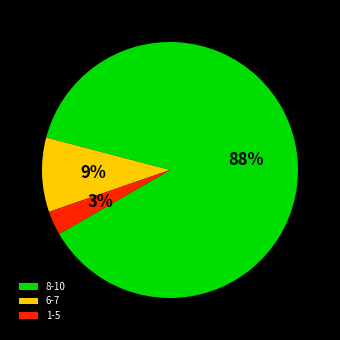

Do 8-10 and 1-5 together represent more than half of the pie?

Yes